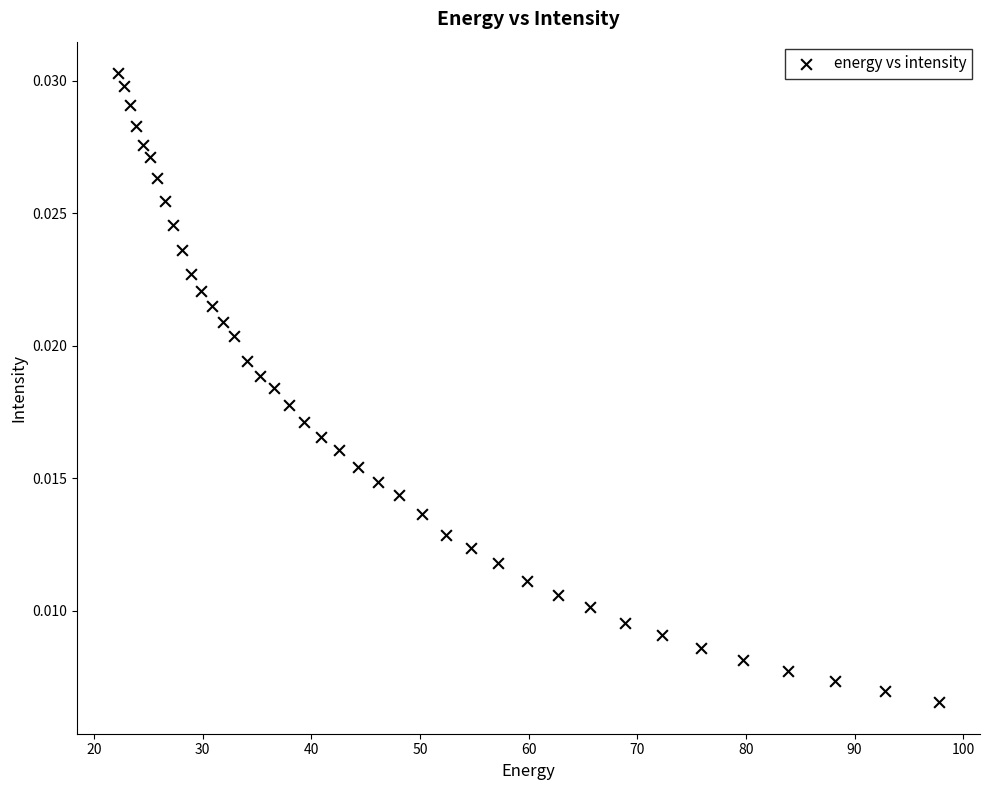

What is the range of X values (max minus min)?

75.6